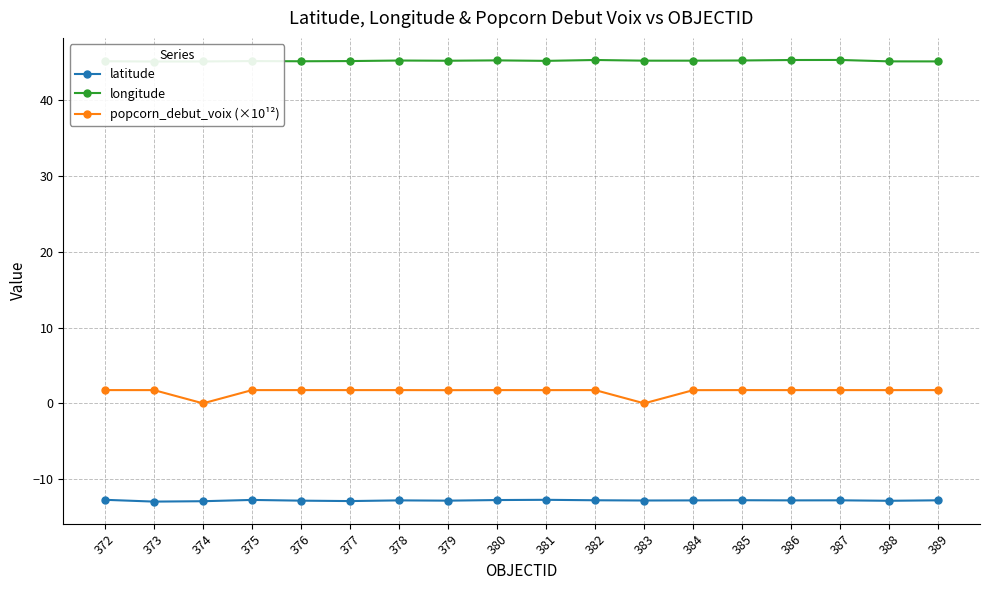

The popcorn_debut_voix (×10¹²) series shows 1.7 at 386. True or false?

True